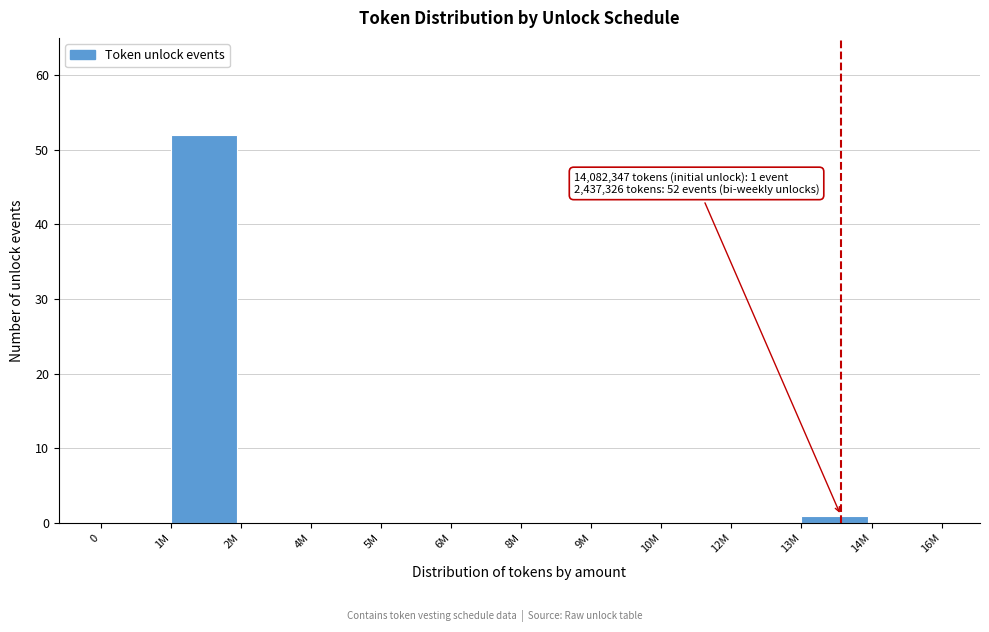

Reading left to right, what are all the values shown in this chart?

0=0	1M=52	2M=0	4M=0	5M=0	6M=0	8M=0	9M=0	10M=0	12M=0	13M=1	14M=0